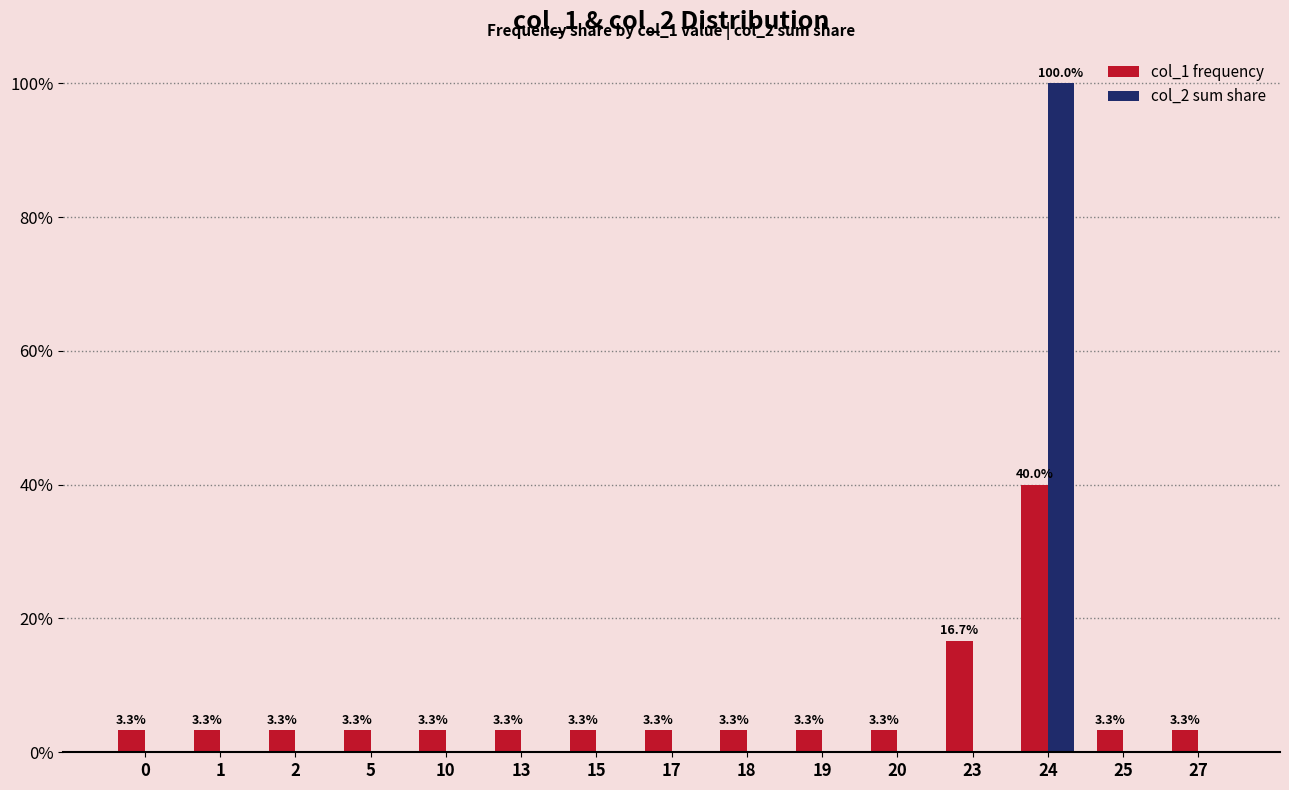

At which category is the sum across all series the highest?

24